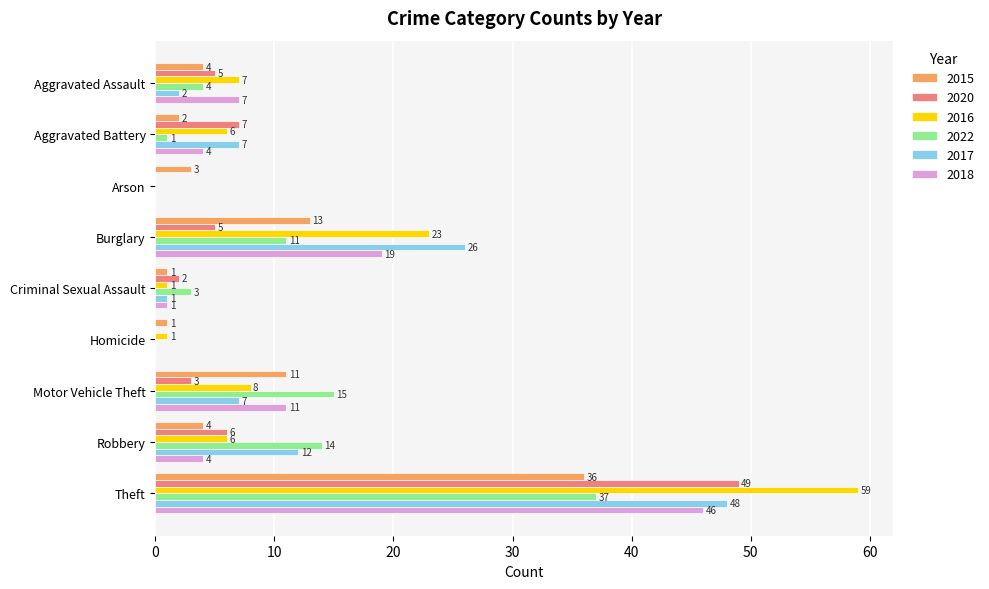

What is the sum of all 2018 values?

92